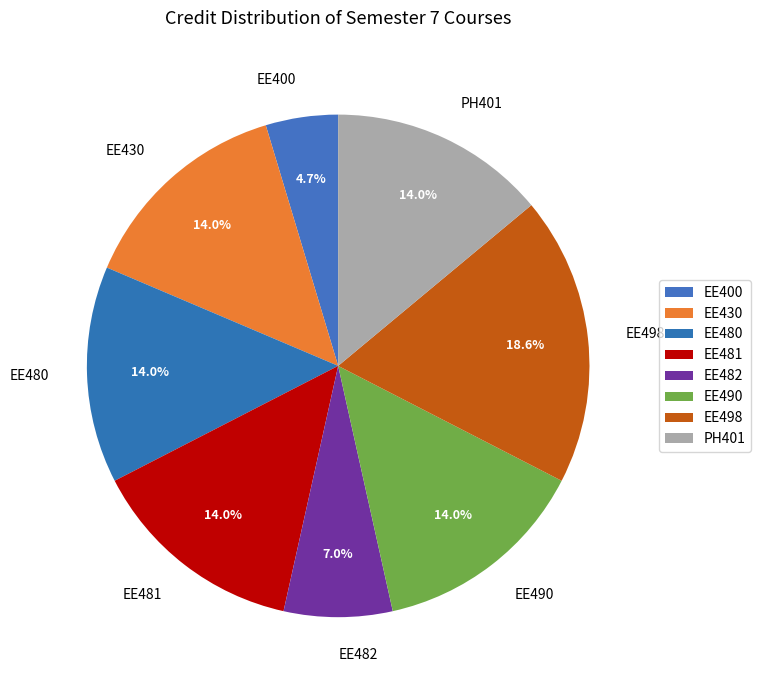

Approximately how many times larger is the value at EE430 compared to PH401?

1.0